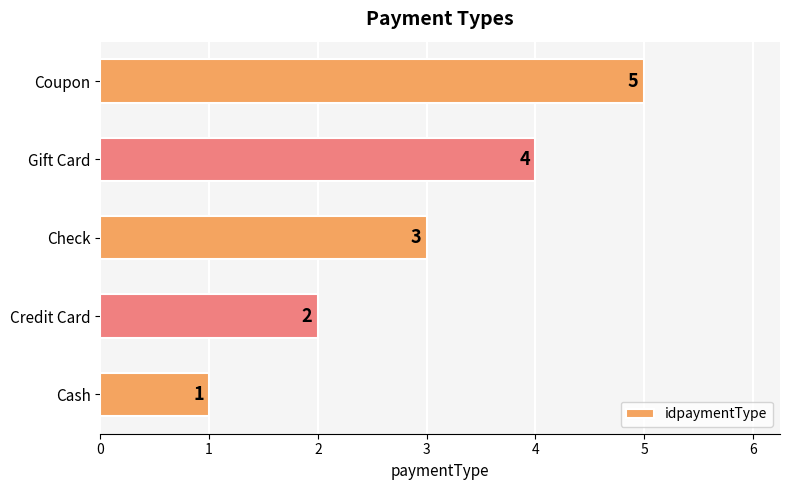

Is it true that the value at Coupon is 5?

True